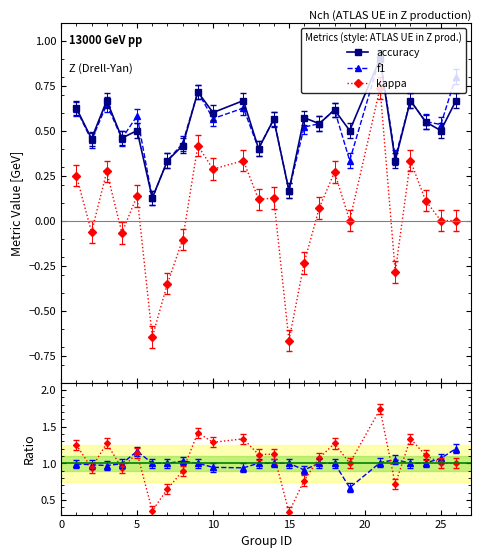

True or false: accuracy and kappa cross at least once.

False